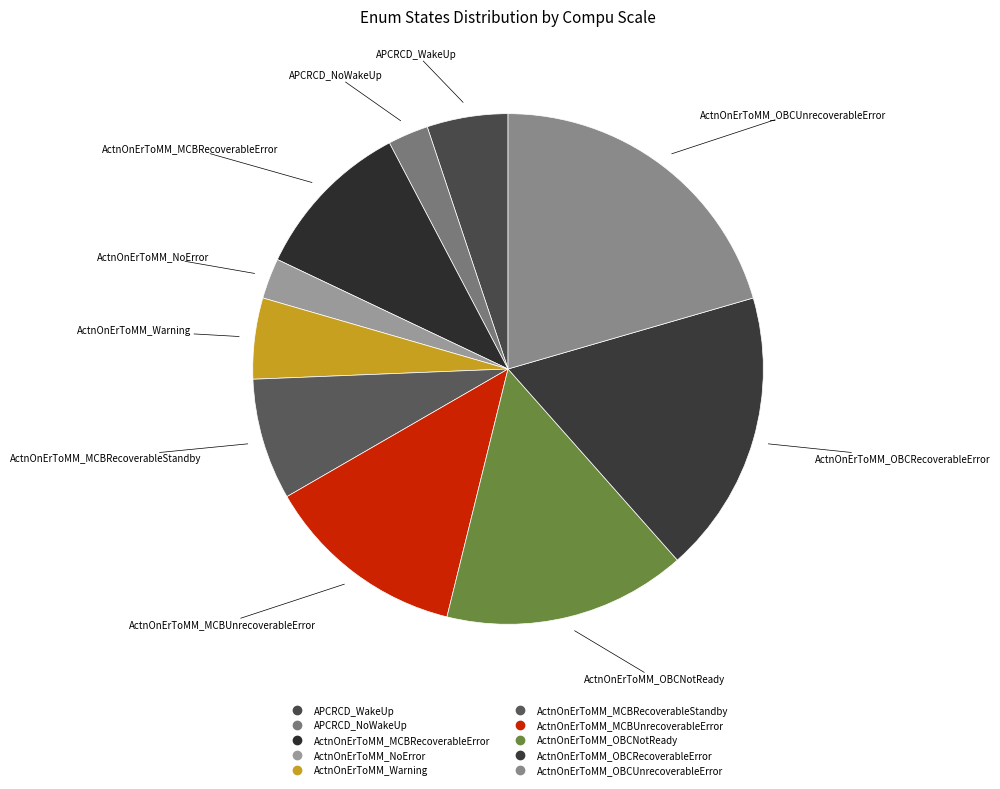

How many segments does this pie chart have?

10